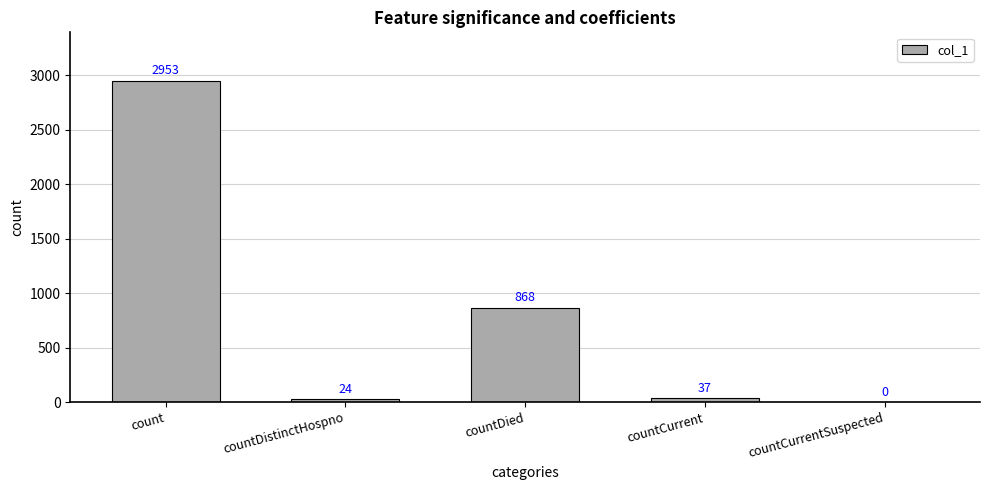

What is the maximum value shown in the chart?

2953